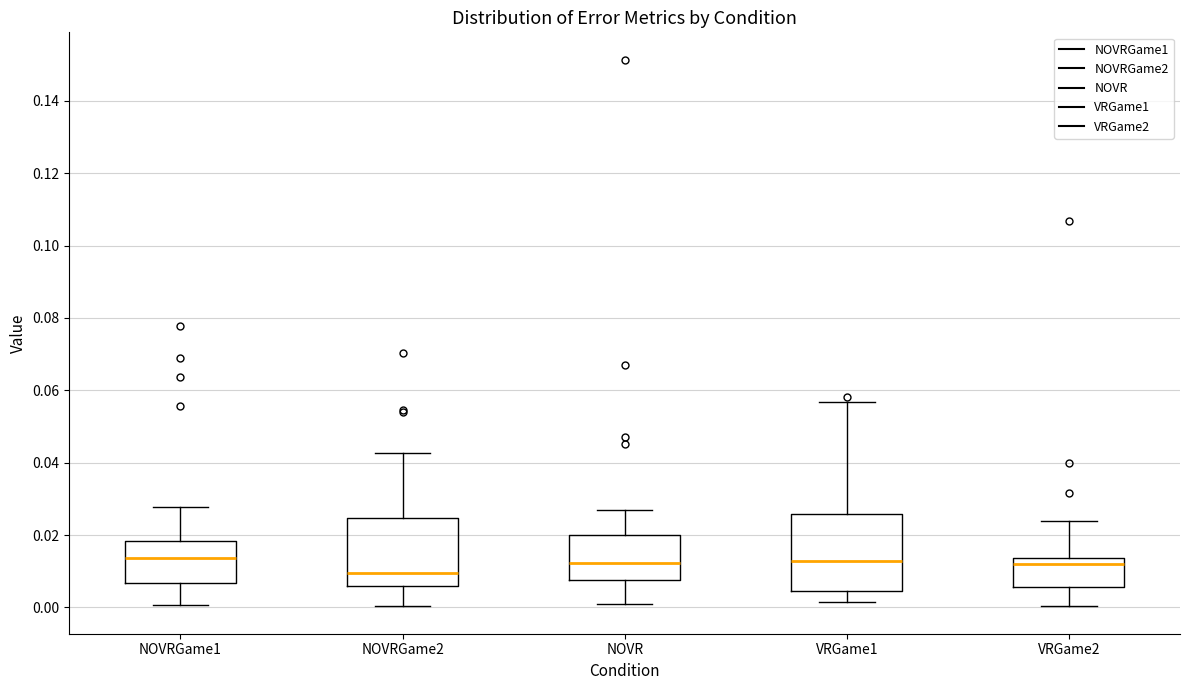

Which box has the lowest median line?

NOVRGame2